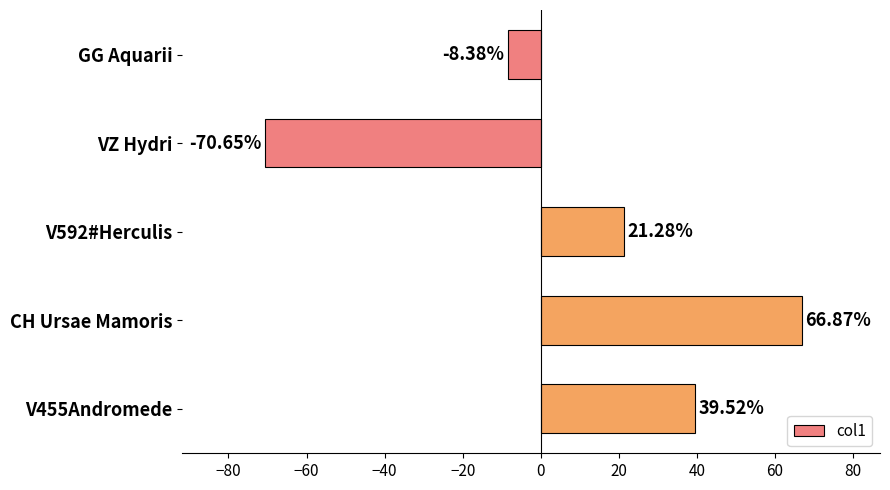

What is the label of the 2nd bar from the top?

VZ Hydri